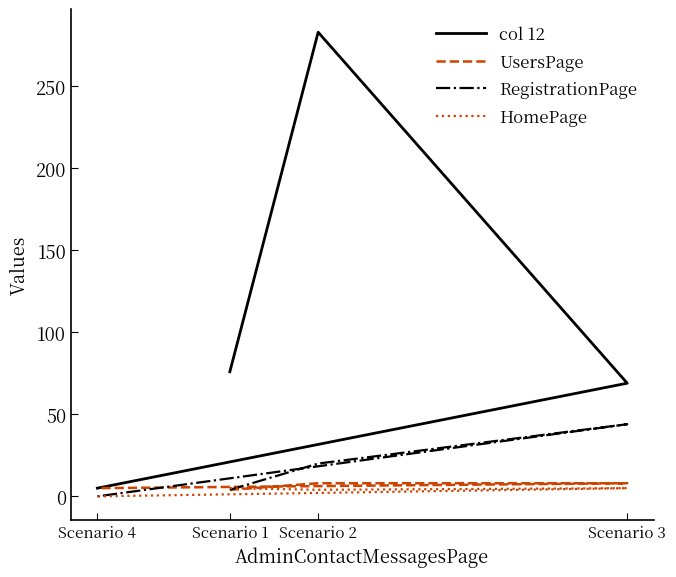

What is the average value of the HomePage series?

4